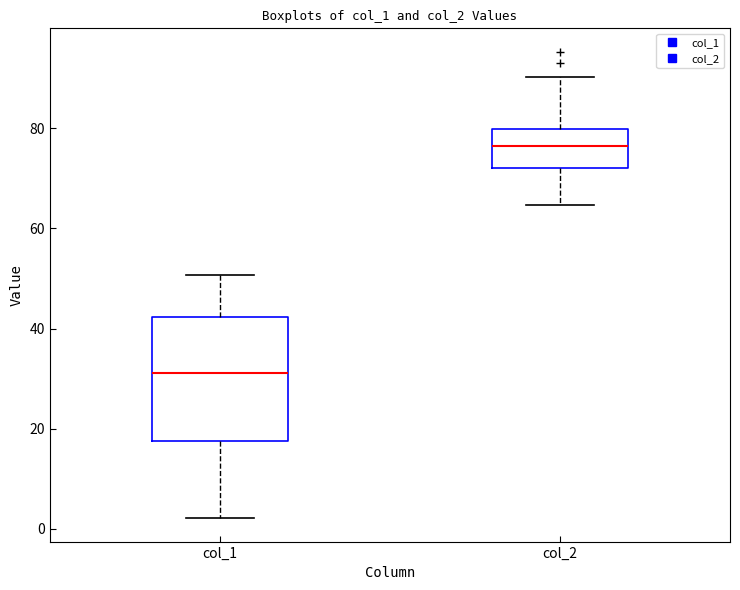

Which box has the lowest median line?

col_1